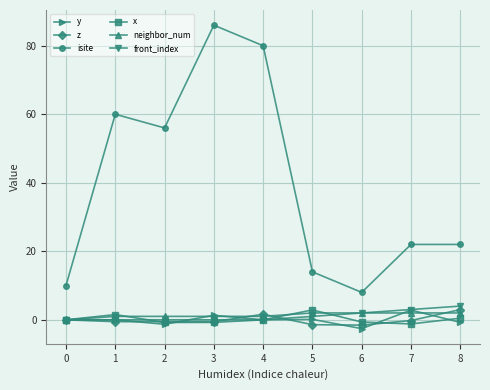

True or false: isite and x cross at least once.

False